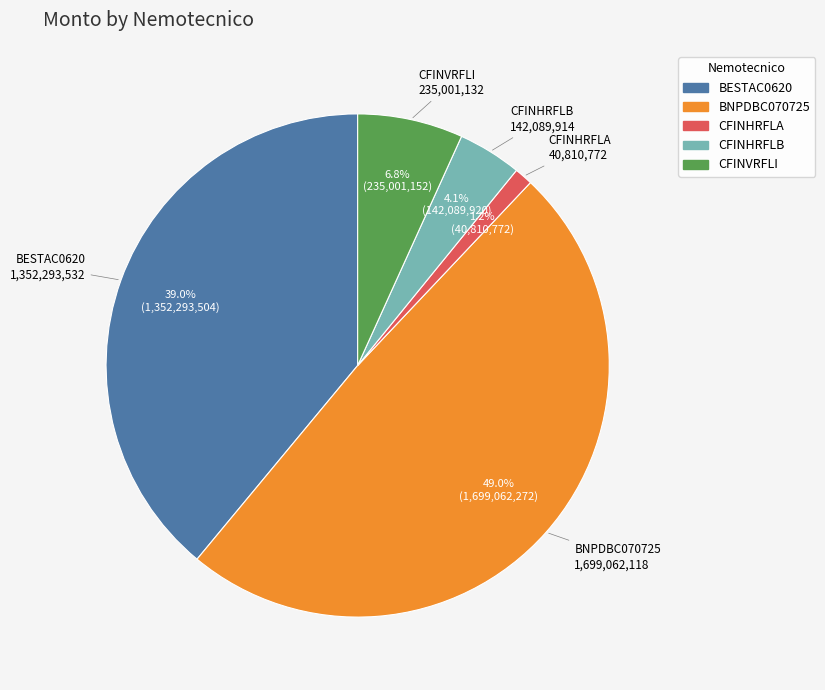

To the nearest percent, what is the average slice percentage?

20%